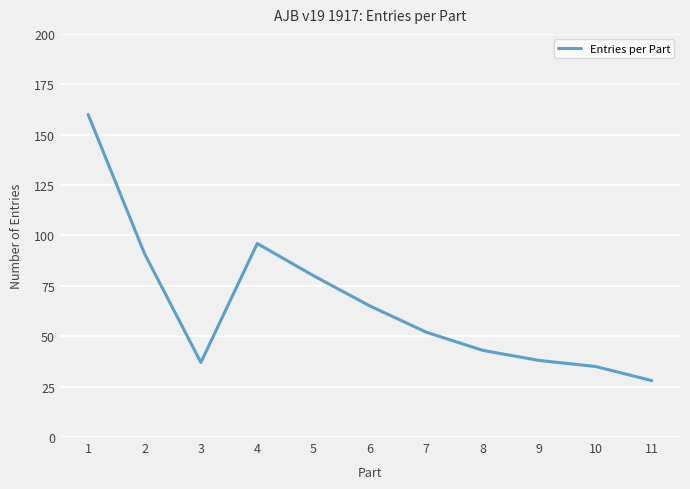

Does the chart have visible grid lines?

Yes